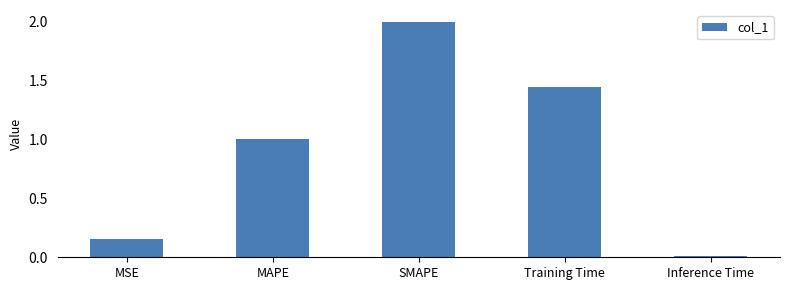

What is the label of the 3rd bar from the left?

SMAPE